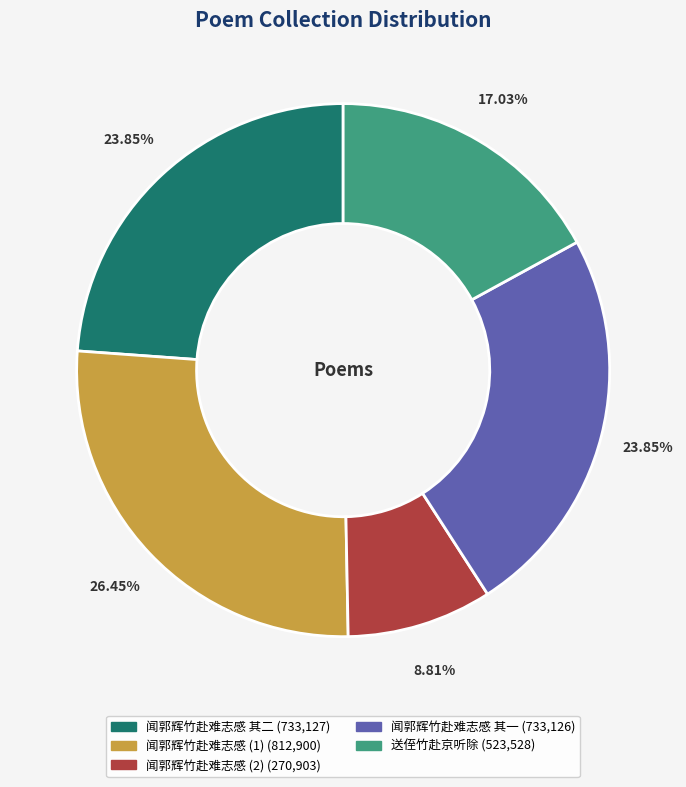

Does any single category account for the majority?

No